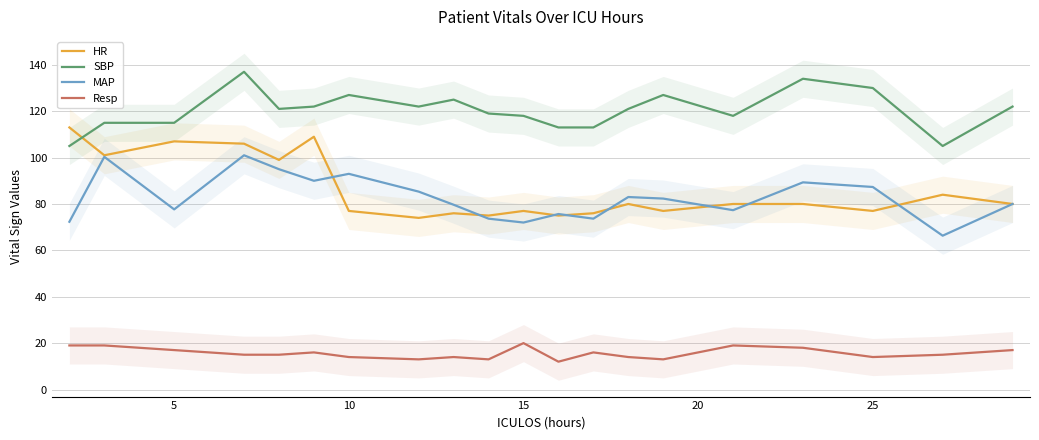

True or false: HR has a value of 176.5 at 5.

False